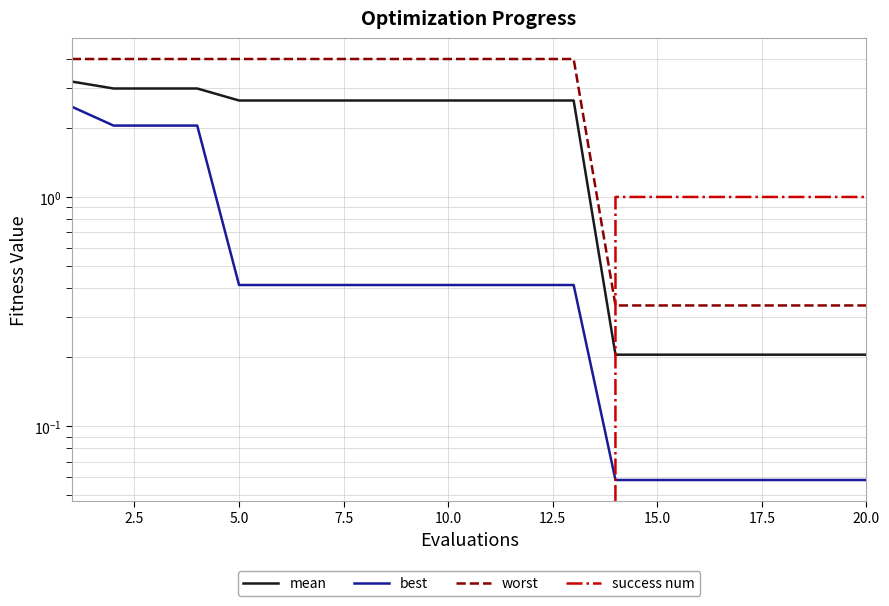

Which series changed the most between 7.5 and 9?

best